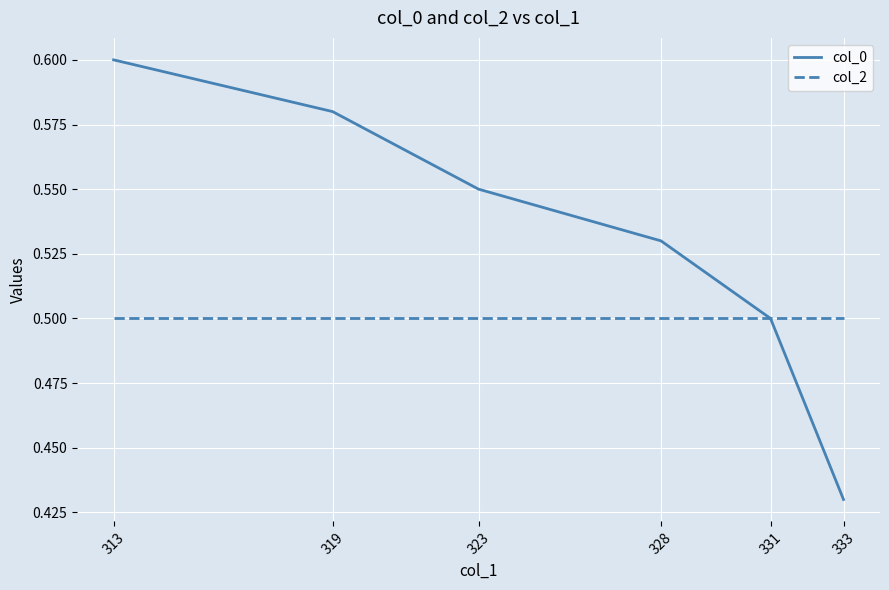

The value of col_0 at 323 is 0.2. True or false?

False